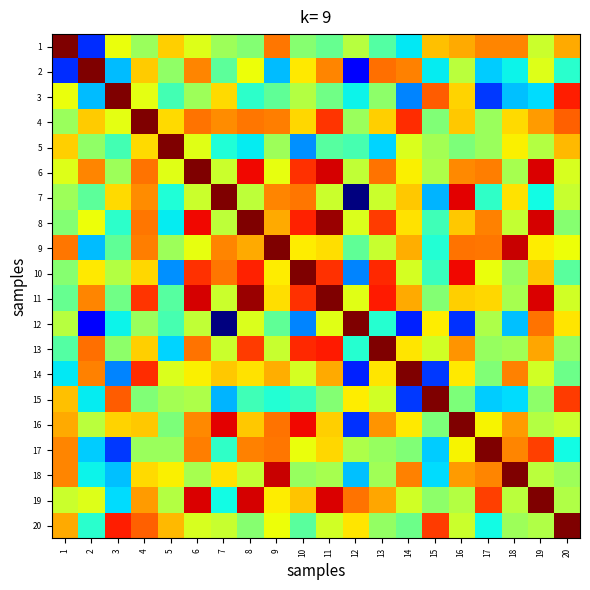

Reading left to right, what are all the values shown in this chart?

1: 1=1.0	2=0.8	3=0.9	4=0.9	5=0.9	6=0.9	7=0.9	8=0.9	9=0.9	10=0.9	11=0.9	12=0.9	13=0.9	14=0.8	15=0.9	16=0.9	17=0.9	18=0.9	19=0.9	20=0.9
2: 1=0.8	2=1.0	3=0.8	4=0.9	5=0.9	6=0.9	7=0.9	8=0.9	9=0.8	10=0.9	11=0.9	12=0.8	13=0.9	14=0.9	15=0.8	16=0.9	17=0.8	18=0.8	19=0.9	20=0.8
3: 1=0.9	2=0.8	3=1.0	4=0.9	5=0.9	6=0.9	7=0.9	8=0.9	9=0.9	10=0.9	11=0.9	12=0.8	13=0.9	14=0.8	15=1.0	16=0.9	17=0.8	18=0.8	19=0.8	20=1.0
4: 1=0.9	2=0.9	3=0.9	4=1.0	5=0.9	6=0.9	7=0.9	8=0.9	9=0.9	10=0.9	11=1.0	12=0.9	13=0.9	14=1.0	15=0.9	16=0.9	17=0.9	18=0.9	19=0.9	20=1.0
5: 1=0.9	2=0.9	3=0.9	4=0.9	5=1.0	6=0.9	7=0.8	8=0.8	9=0.9	10=0.8	11=0.9	12=0.9	13=0.8	14=0.9	15=0.9	16=0.9	17=0.9	18=0.9	19=0.9	20=0.9
6: 1=0.9	2=0.9	3=0.9	4=0.9	5=0.9	6=1.0	7=0.9	8=1.0	9=0.9	10=1.0	11=1.0	12=0.9	13=0.9	14=0.9	15=0.9	16=0.9	17=0.9	18=0.9	19=1.0	20=0.9
7: 1=0.9	2=0.9	3=0.9	4=0.9	5=0.8	6=0.9	7=1.0	8=0.9	9=0.9	10=0.9	11=0.9	12=0.7	13=0.9	14=0.9	15=0.8	16=1.0	17=0.9	18=0.9	19=0.8	20=0.9
8: 1=0.9	2=0.9	3=0.9	4=0.9	5=0.8	6=1.0	7=0.9	8=1.0	9=0.9	10=1.0	11=1.0	12=0.9	13=1.0	14=0.9	15=0.9	16=0.9	17=0.9	18=0.9	19=1.0	20=0.9
9: 1=0.9	2=0.8	3=0.9	4=0.9	5=0.9	6=0.9	7=0.9	8=0.9	9=1.0	10=0.9	11=0.9	12=0.9	13=0.9	14=0.9	15=0.8	16=0.9	17=0.9	18=1.0	19=0.9	20=0.9
10: 1=0.9	2=0.9	3=0.9	4=0.9	5=0.8	6=1.0	7=0.9	8=1.0	9=0.9	10=1.0	11=1.0	12=0.8	13=1.0	14=0.9	15=0.9	16=1.0	17=0.9	18=0.9	19=0.9	20=0.9
11: 1=0.9	2=0.9	3=0.9	4=1.0	5=0.9	6=1.0	7=0.9	8=1.0	9=0.9	10=1.0	11=1.0	12=0.9	13=1.0	14=0.9	15=0.9	16=0.9	17=0.9	18=0.9	19=1.0	20=0.9
12: 1=0.9	2=0.8	3=0.8	4=0.9	5=0.9	6=0.9	7=0.7	8=0.9	9=0.9	10=0.8	11=0.9	12=1.0	13=0.8	14=0.8	15=0.9	16=0.8	17=0.9	18=0.8	19=0.9	20=0.9
13: 1=0.9	2=0.9	3=0.9	4=0.9	5=0.8	6=0.9	7=0.9	8=1.0	9=0.9	10=1.0	11=1.0	12=0.8	13=1.0	14=0.9	15=0.9	16=0.9	17=0.9	18=0.9	19=0.9	20=0.9
14: 1=0.8	2=0.9	3=0.8	4=1.0	5=0.9	6=0.9	7=0.9	8=0.9	9=0.9	10=0.9	11=0.9	12=0.8	13=0.9	14=1.0	15=0.8	16=0.9	17=0.9	18=0.9	19=0.9	20=0.9
15: 1=0.9	2=0.8	3=1.0	4=0.9	5=0.9	6=0.9	7=0.8	8=0.9	9=0.8	10=0.9	11=0.9	12=0.9	13=0.9	14=0.8	15=1.0	16=0.9	17=0.8	18=0.8	19=0.9	20=1.0
16: 1=0.9	2=0.9	3=0.9	4=0.9	5=0.9	6=0.9	7=1.0	8=0.9	9=0.9	10=1.0	11=0.9	12=0.8	13=0.9	14=0.9	15=0.9	16=1.0	17=0.9	18=0.9	19=0.9	20=0.9
17: 1=0.9	2=0.8	3=0.8	4=0.9	5=0.9	6=0.9	7=0.9	8=0.9	9=0.9	10=0.9	11=0.9	12=0.9	13=0.9	14=0.9	15=0.8	16=0.9	17=1.0	18=0.9	19=1.0	20=0.8
18: 1=0.9	2=0.8	3=0.8	4=0.9	5=0.9	6=0.9	7=0.9	8=0.9	9=1.0	10=0.9	11=0.9	12=0.8	13=0.9	14=0.9	15=0.8	16=0.9	17=0.9	18=1.0	19=0.9	20=0.9
19: 1=0.9	2=0.9	3=0.8	4=0.9	5=0.9	6=1.0	7=0.8	8=1.0	9=0.9	10=0.9	11=1.0	12=0.9	13=0.9	14=0.9	15=0.9	16=0.9	17=1.0	18=0.9	19=1.0	20=0.9
20: 1=0.9	2=0.8	3=1.0	4=1.0	5=0.9	6=0.9	7=0.9	8=0.9	9=0.9	10=0.9	11=0.9	12=0.9	13=0.9	14=0.9	15=1.0	16=0.9	17=0.8	18=0.9	19=0.9	20=1.0